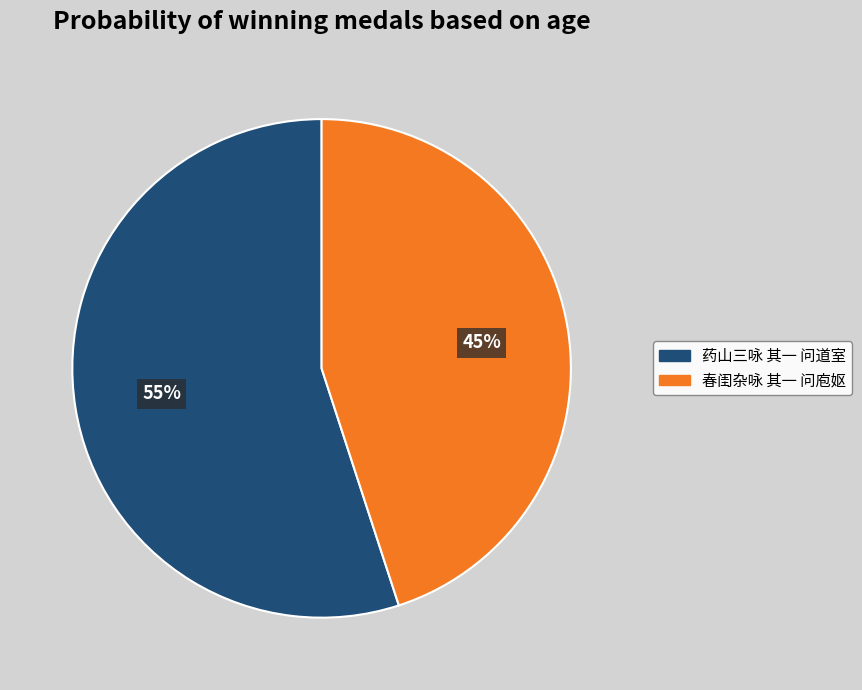

What is the smallest slice in the pie chart?

春闺杂咏 其一 问庖妪